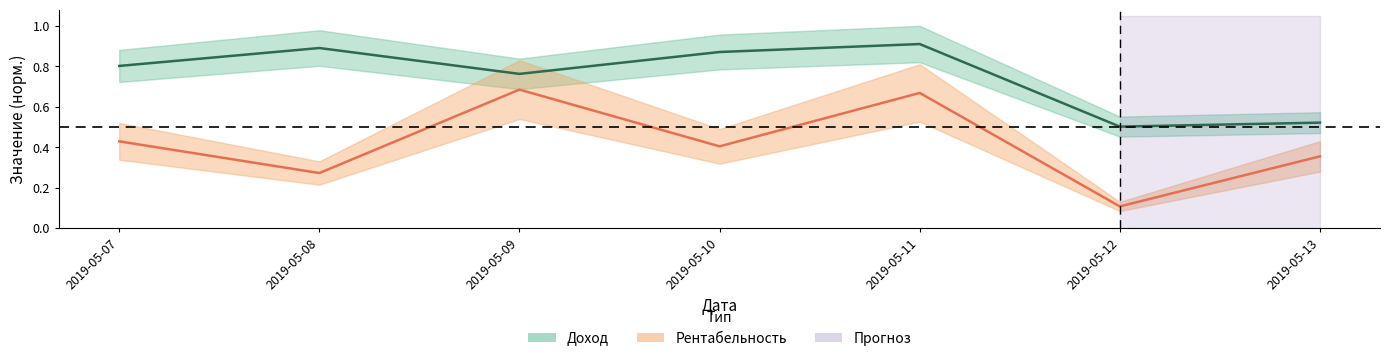

What is the value of the Рентабельность point at the 5th from the left?

0.7